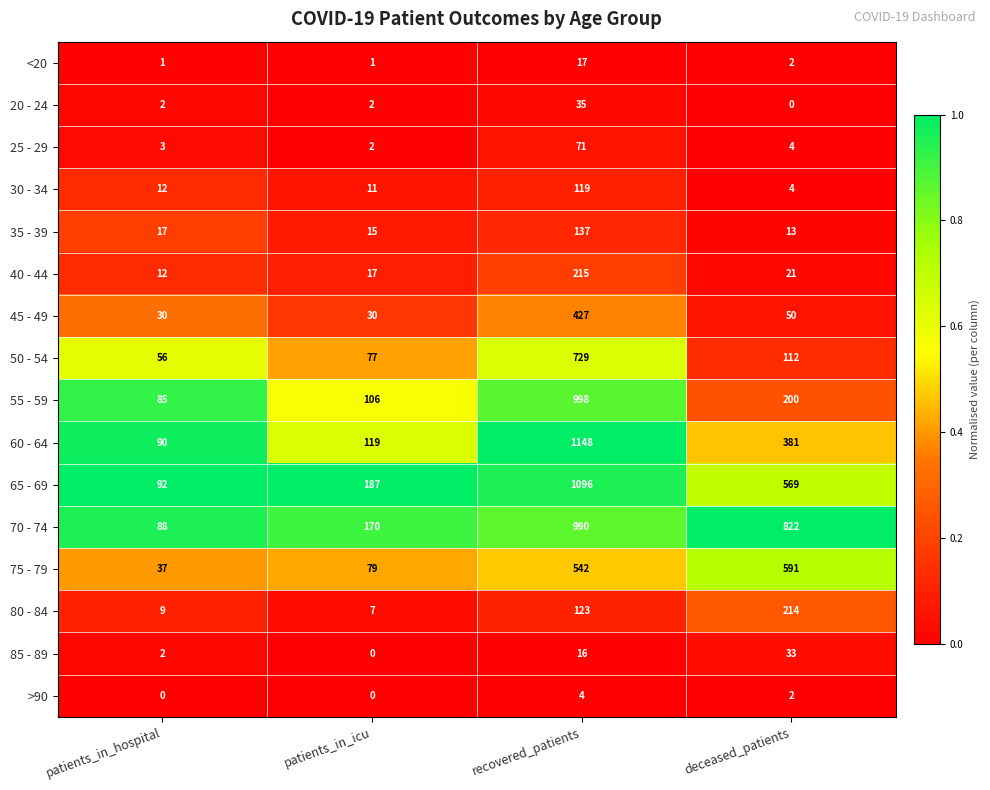

What is the difference between the highest and lowest values at recovered_patients?

1144